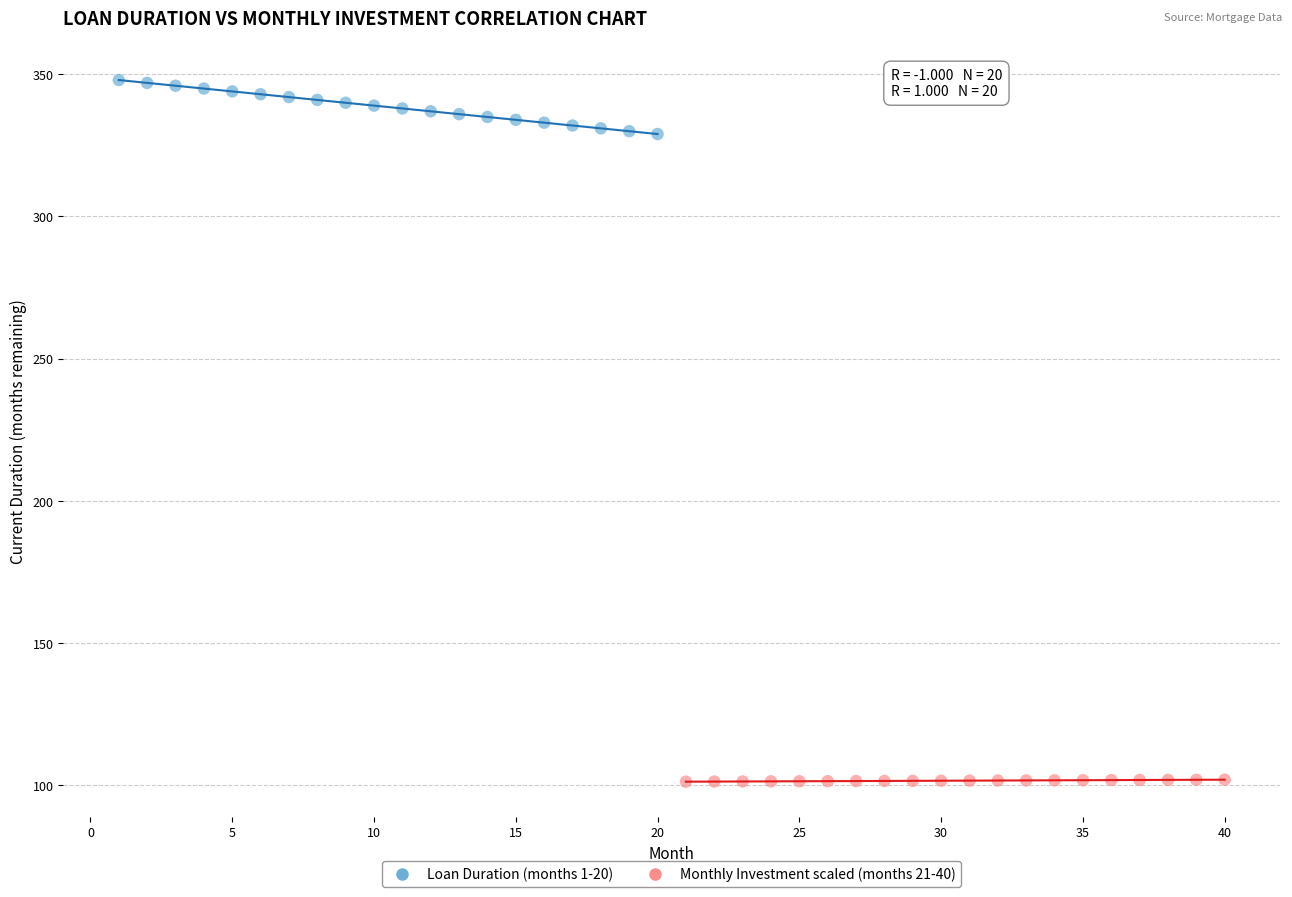

Which series has the widest spread of Y values?

Loan Duration (months 1-20)